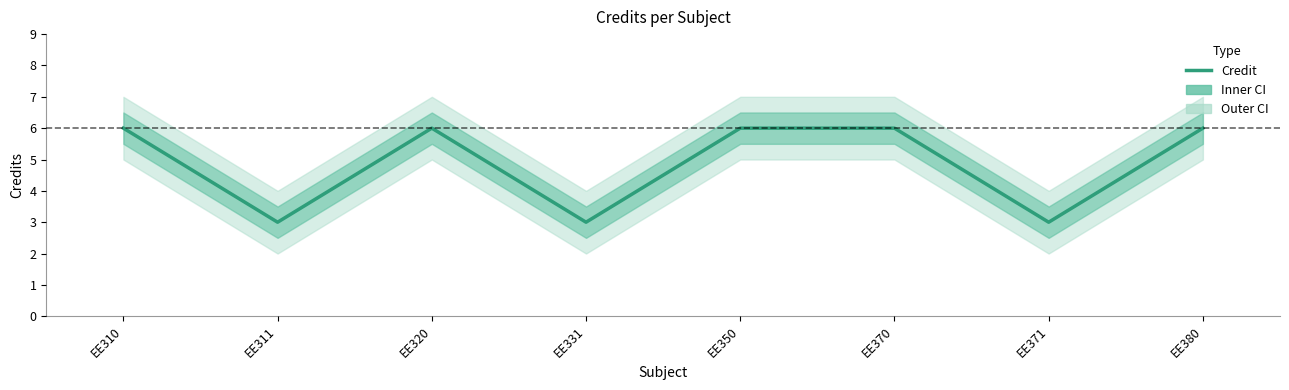

How many values are between 3 and 6?

8